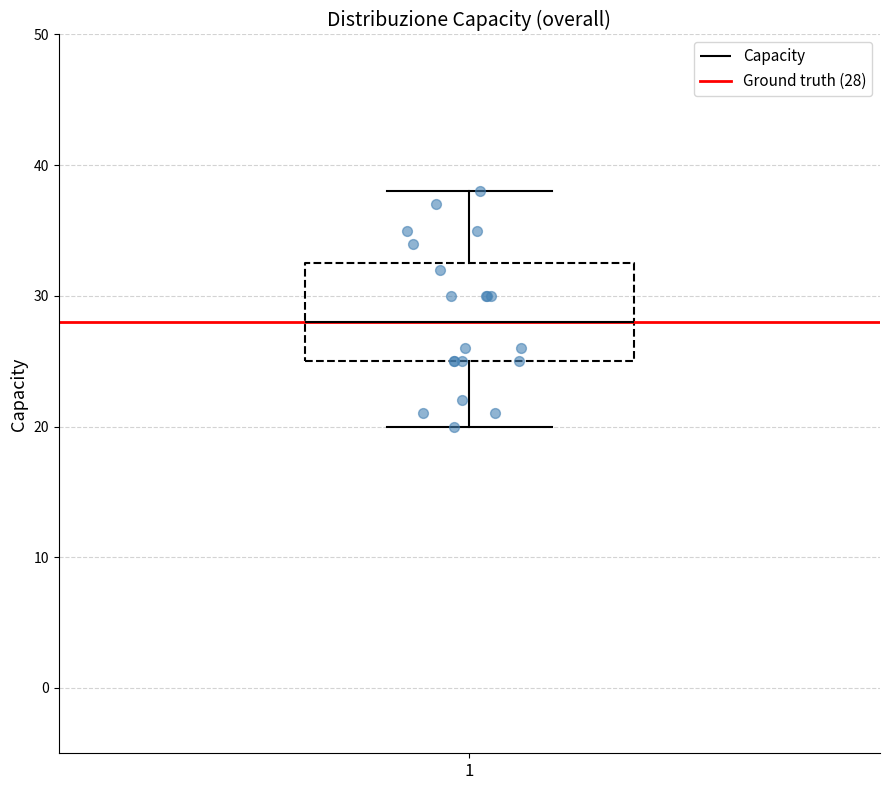

Where is the lower edge of the box at x = 1 on the y-axis? The values are not printed on the chart, so give them approximately, as read against the axis.

25